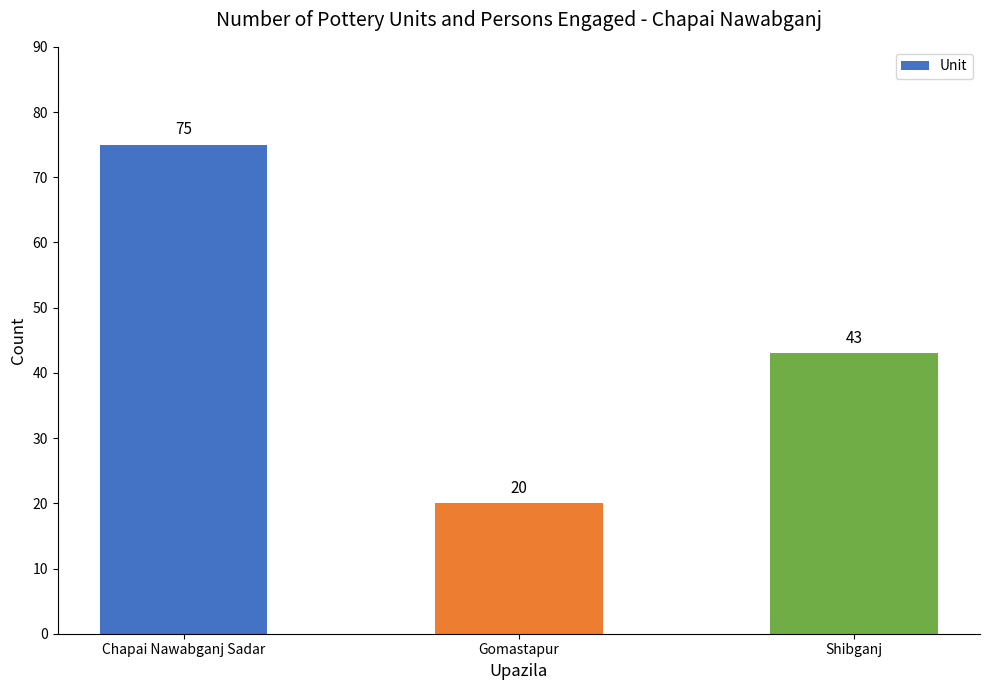

Rank the categories by value from highest to lowest.

Chapai Nawabganj Sadar, Shibganj, Gomastapur